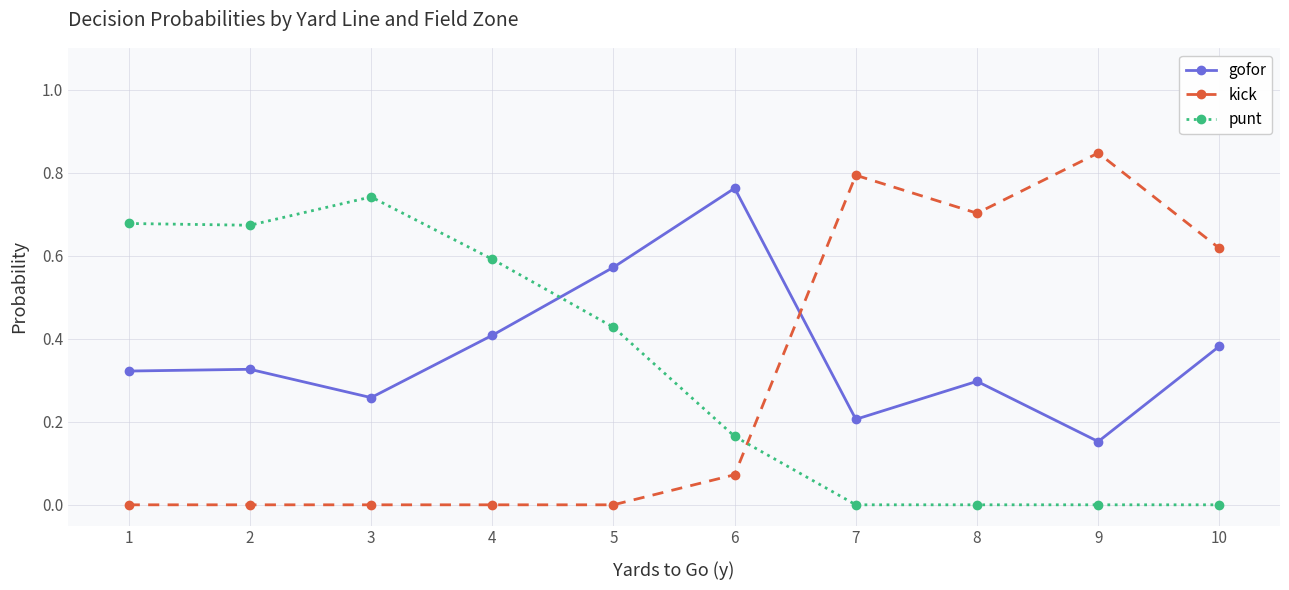

List the series in order of their peak value, highest first.

kick, gofor, punt